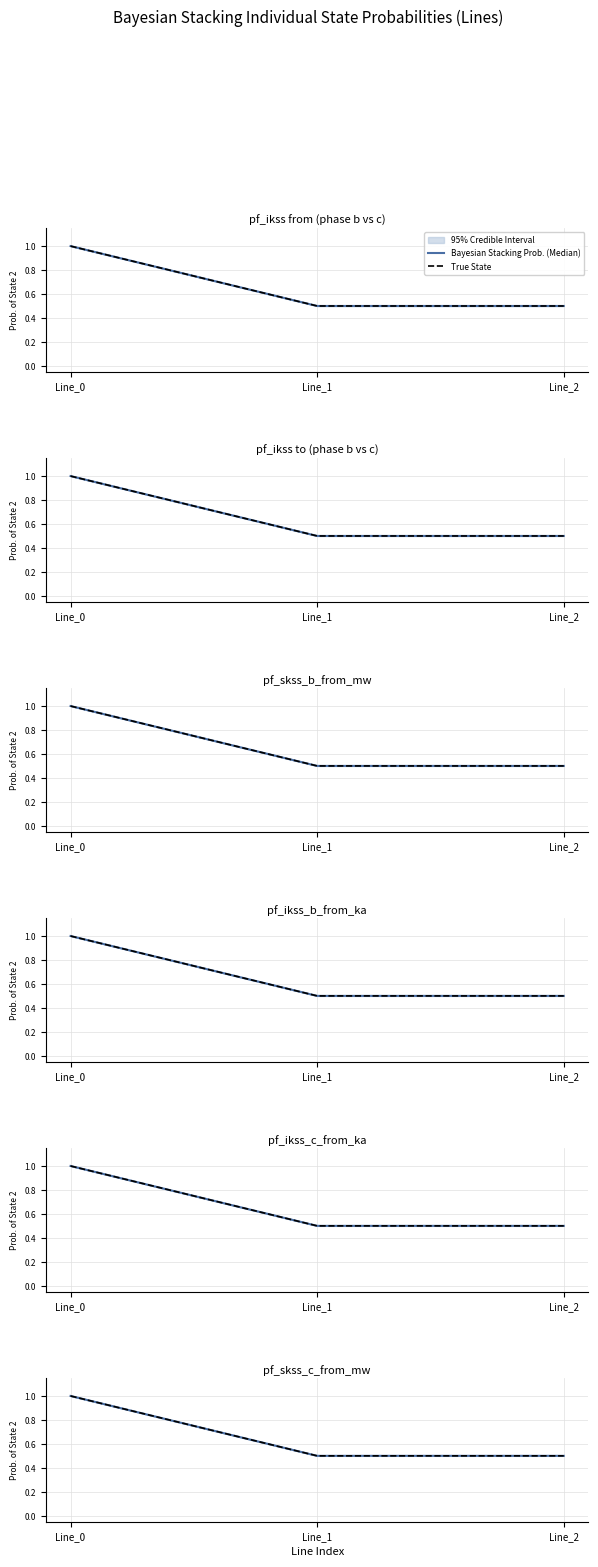

List the series in order of their overall mean, lowest first.

True State, Bayesian Stacking Prob. (Median)